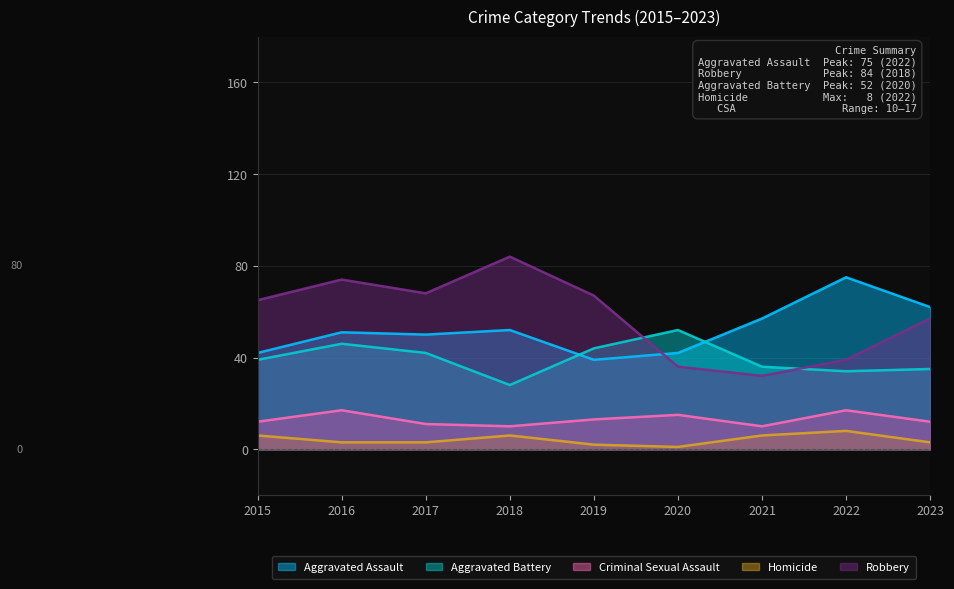

True or false: Robbery and Homicide cross at least once.

False